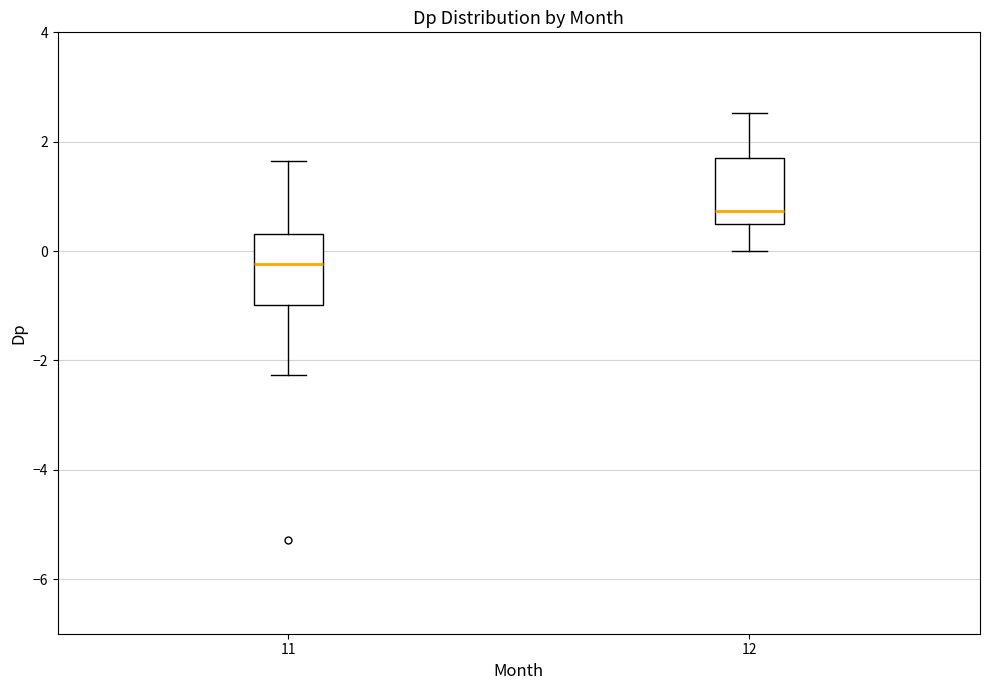

Which box has the highest median line?

12